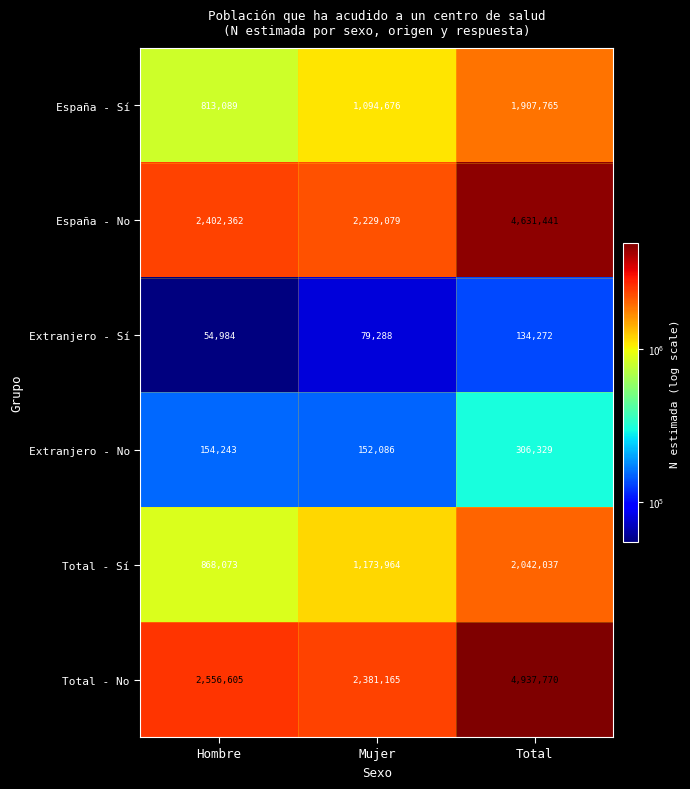

What is the approximate value of Extranjero - No at Total, to the nearest 10?

306330